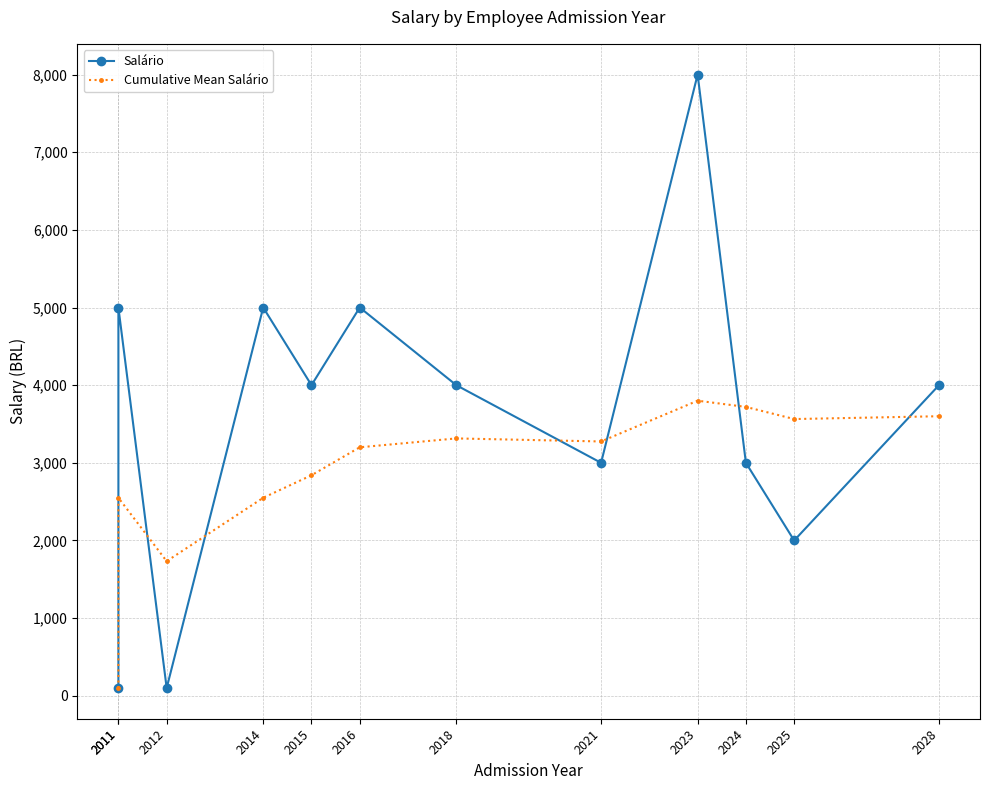

What is the value of the Salário point at the 4th from the left?

5000.0